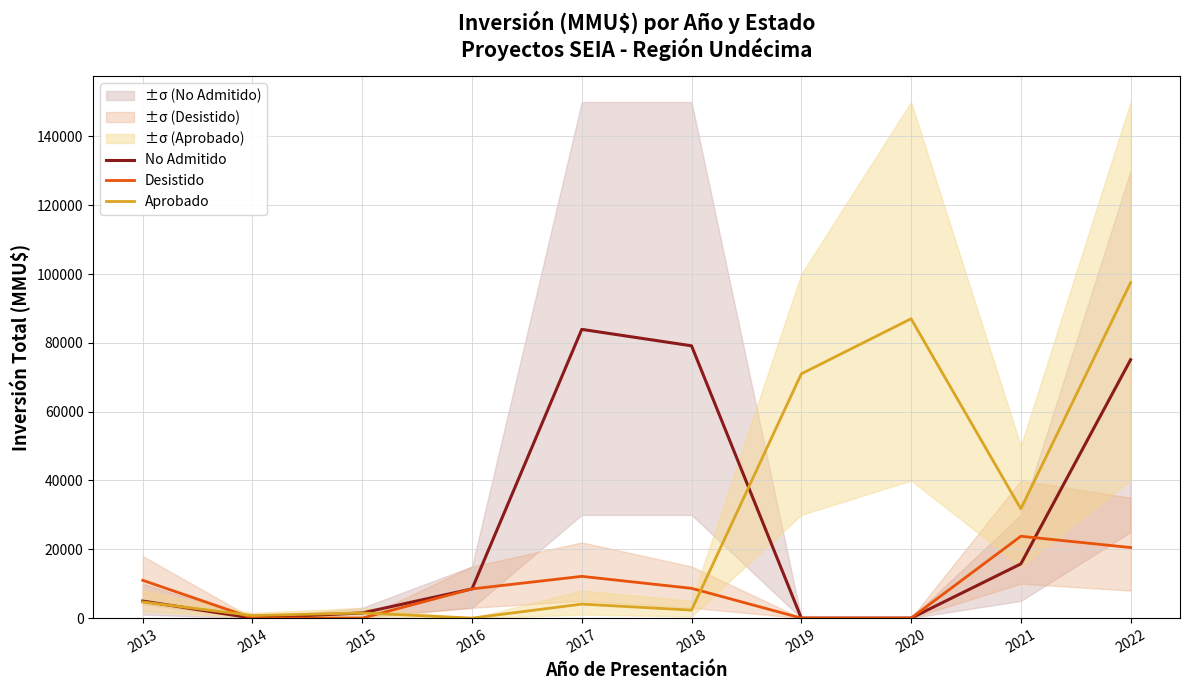

How many values in the No Admitido series are below 8483?

5